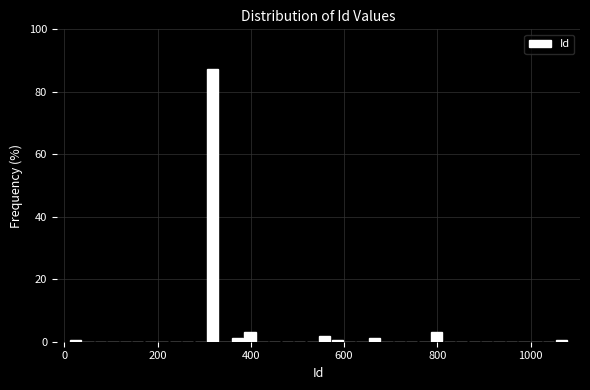

Around what value on the x-axis is the tallest bar? Give the approximate position of its centre, as read against the axis.

320